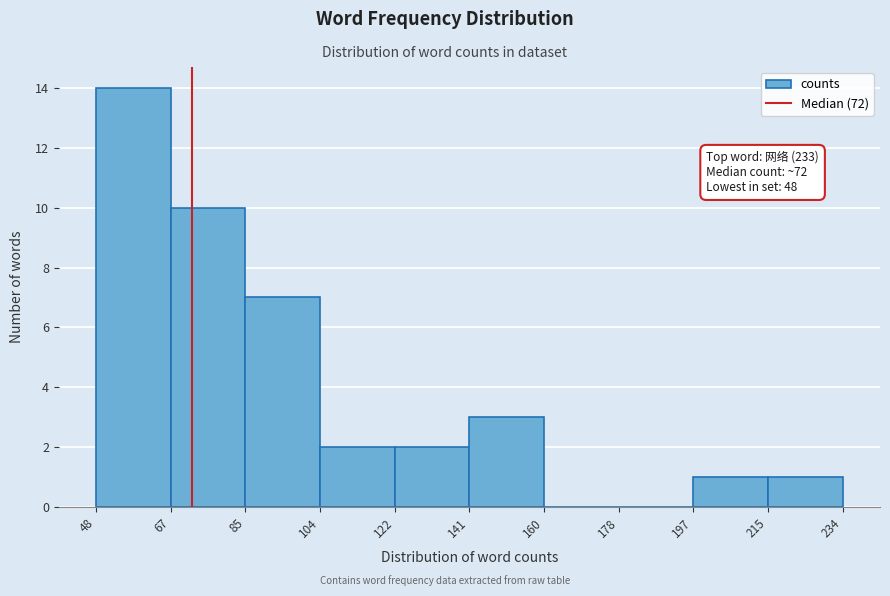

Over which range of the x-axis is the bar tallest?

48 to 67